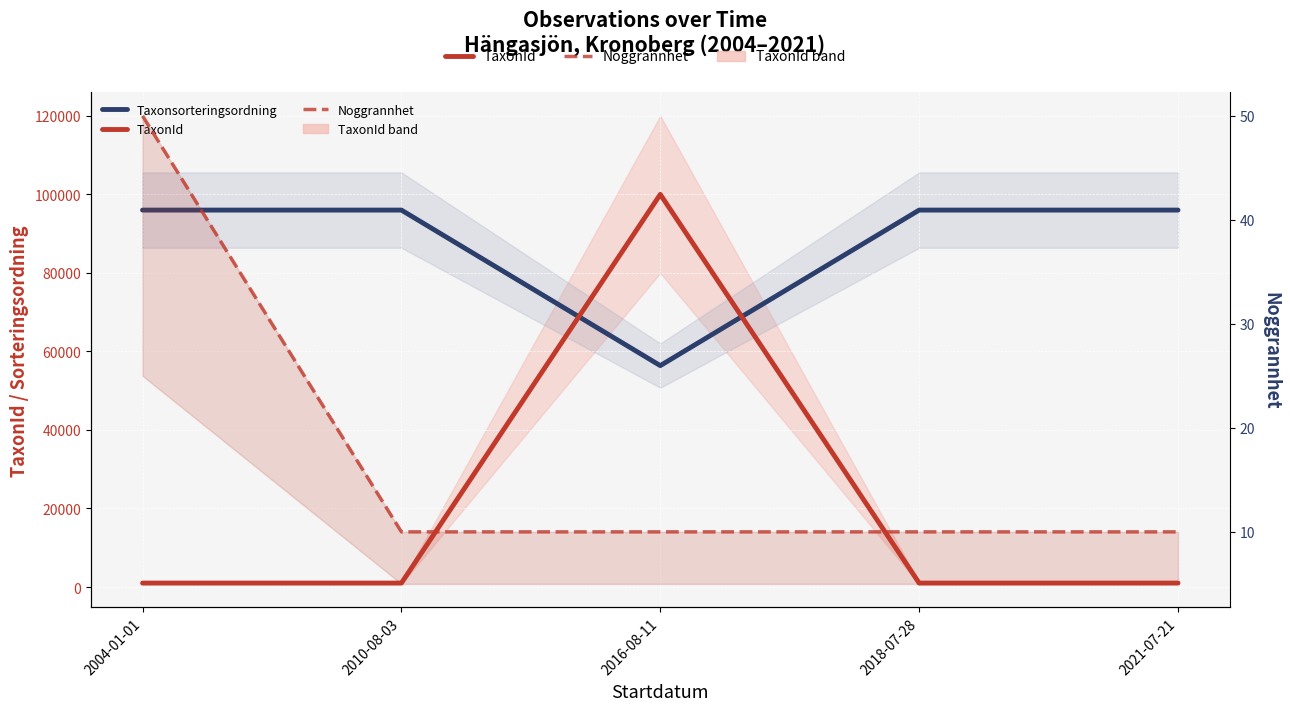

How many data points does each series have?

5